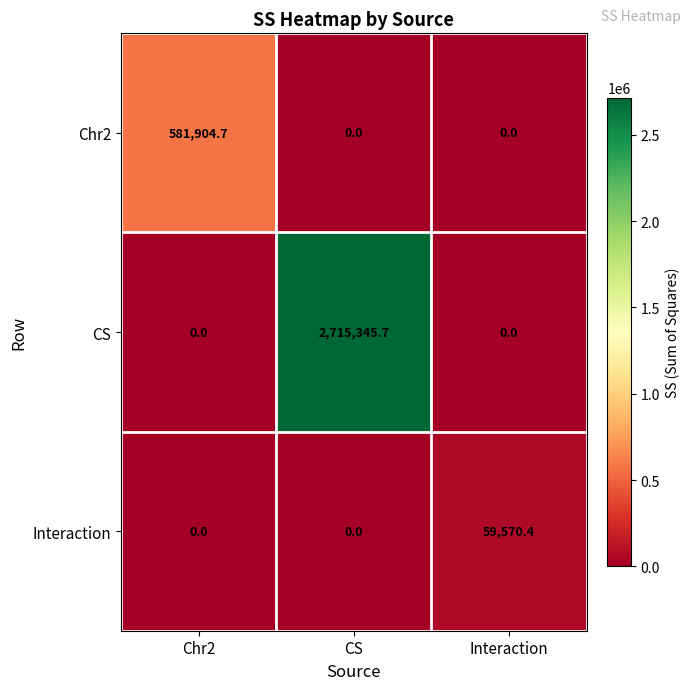

Reading right to left, what are all the values shown in this chart?

Chr2: Interaction=0.0	CS=0.0	Chr2=581904.7
CS: Interaction=0.0	CS=2715345.7	Chr2=0.0
Interaction: Interaction=59570.4	CS=0.0	Chr2=0.0